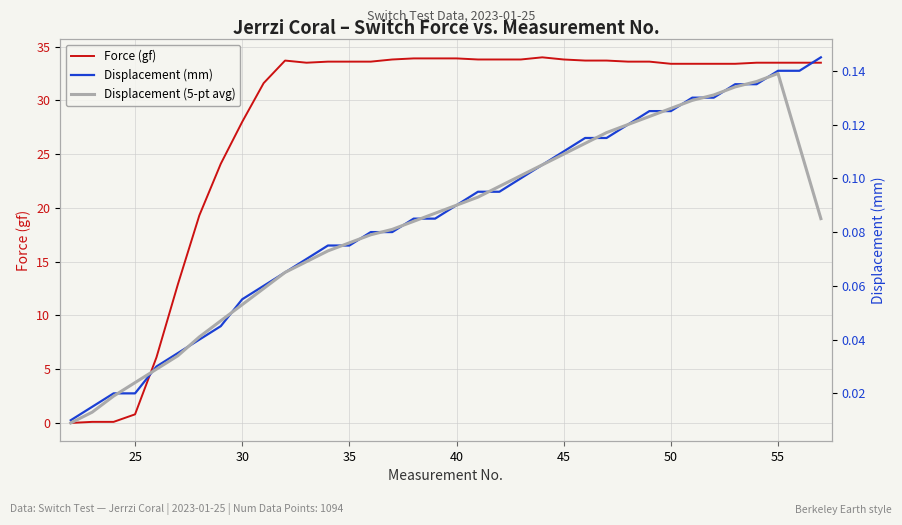

Which series ends up on top after the final intersection of Displacement (mm) and Force (gf)?

Force (gf)